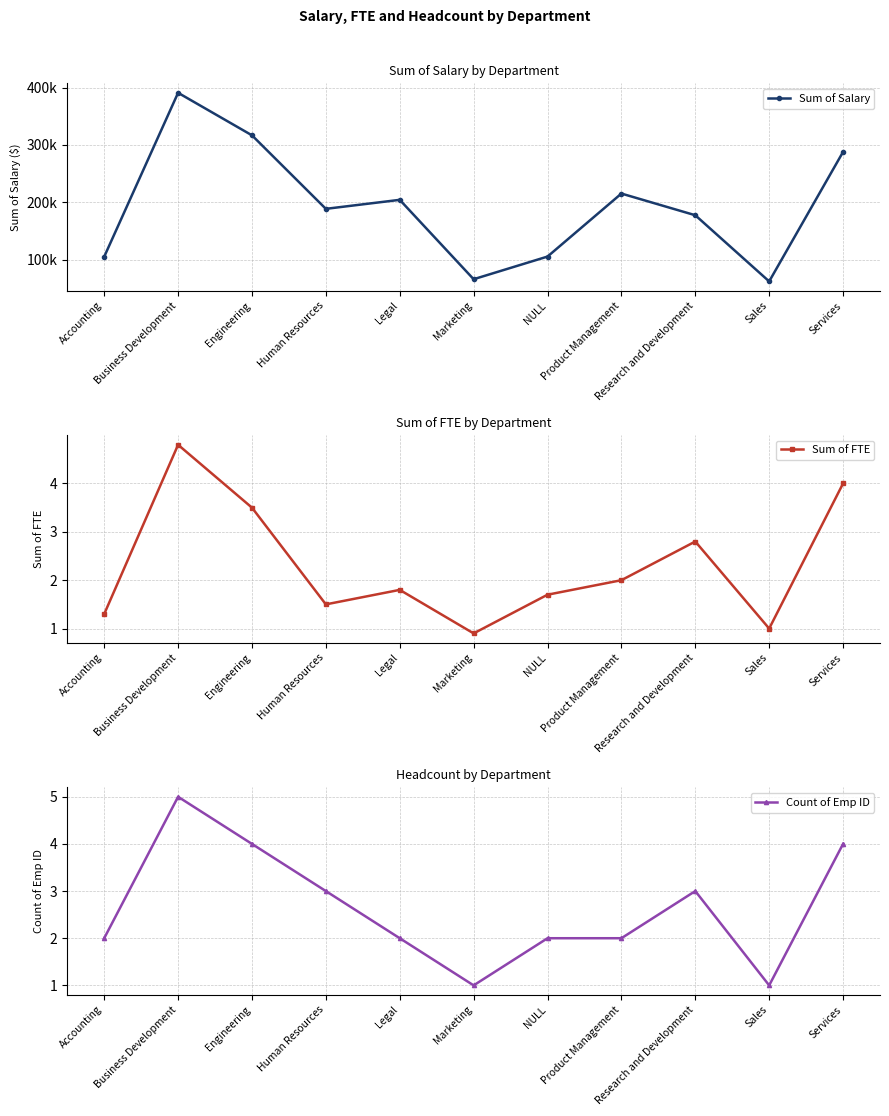

The Sum of Salary series shows 110879.7 at Legal. True or false?

False